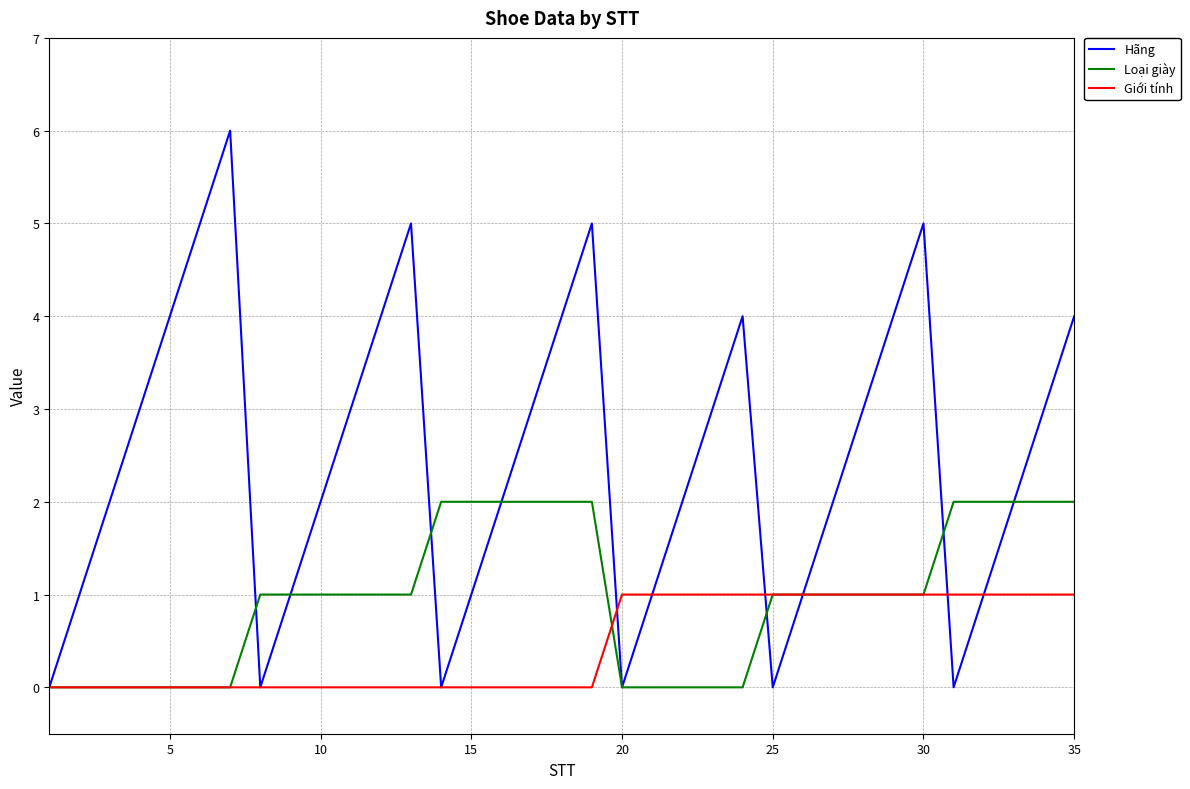

Which series has the largest range (max minus min)?

Hãng